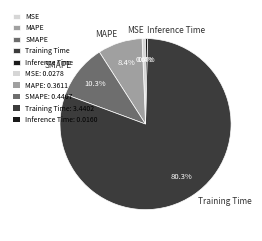

Which category has the biggest portion of the pie?

Training Time